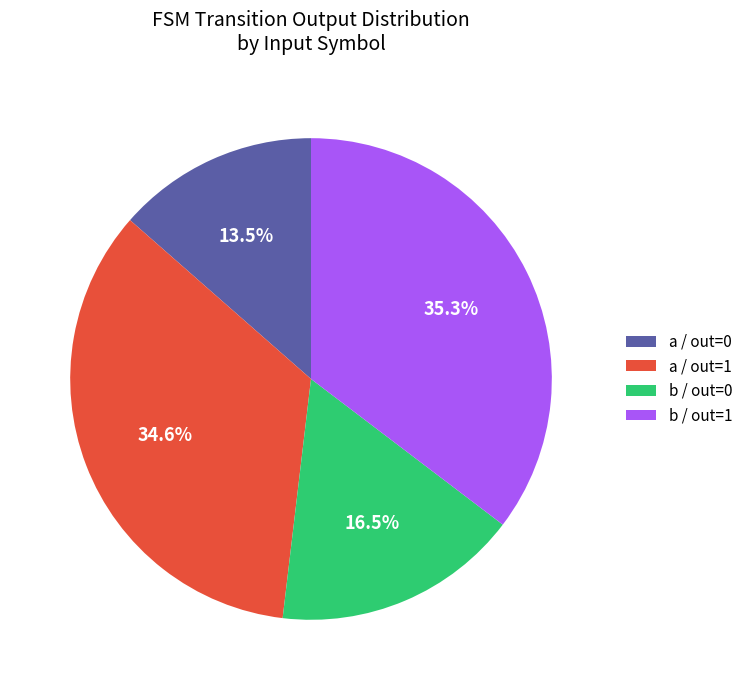

Does a / out=1 account for over 50% of the chart?

No